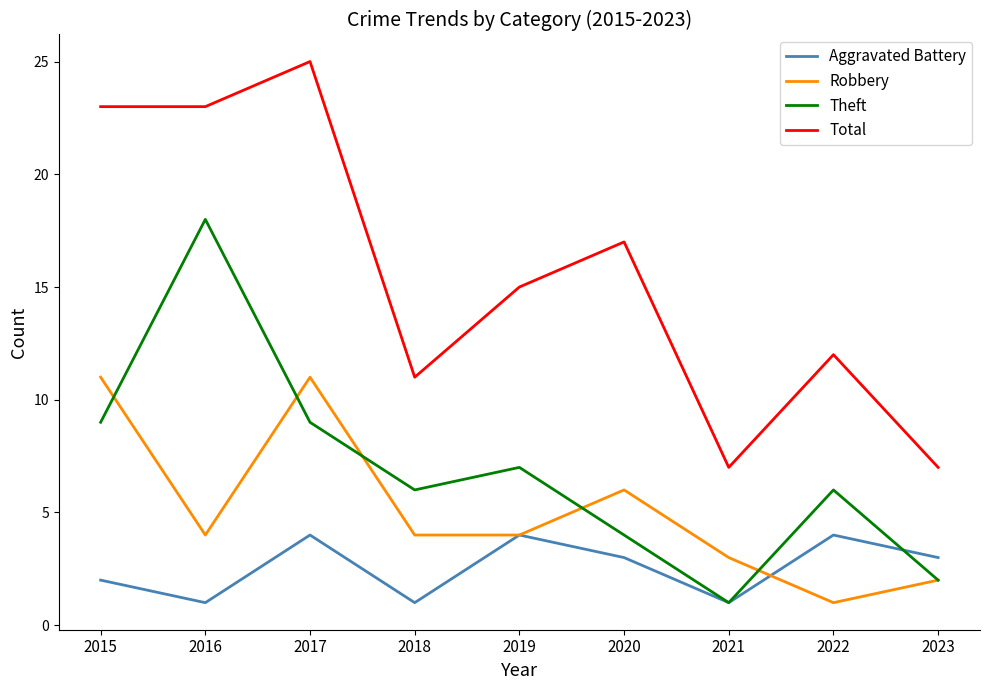

What is the spread (max minus min) of values at 2022?

11